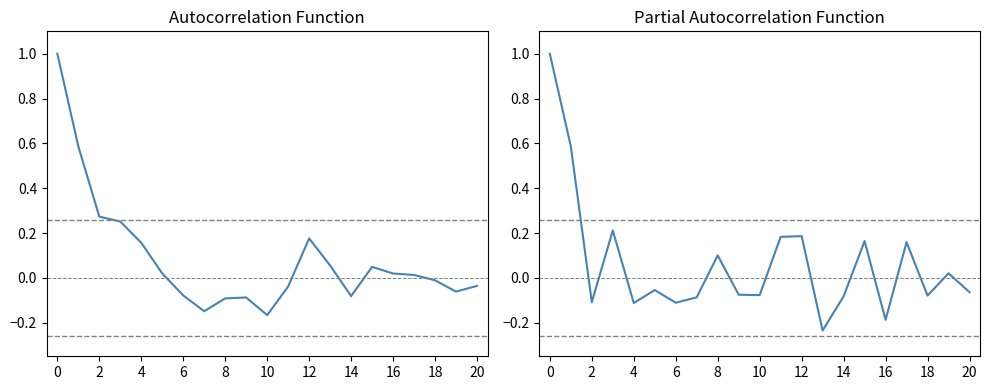

Which category has the lowest value across all series?

13